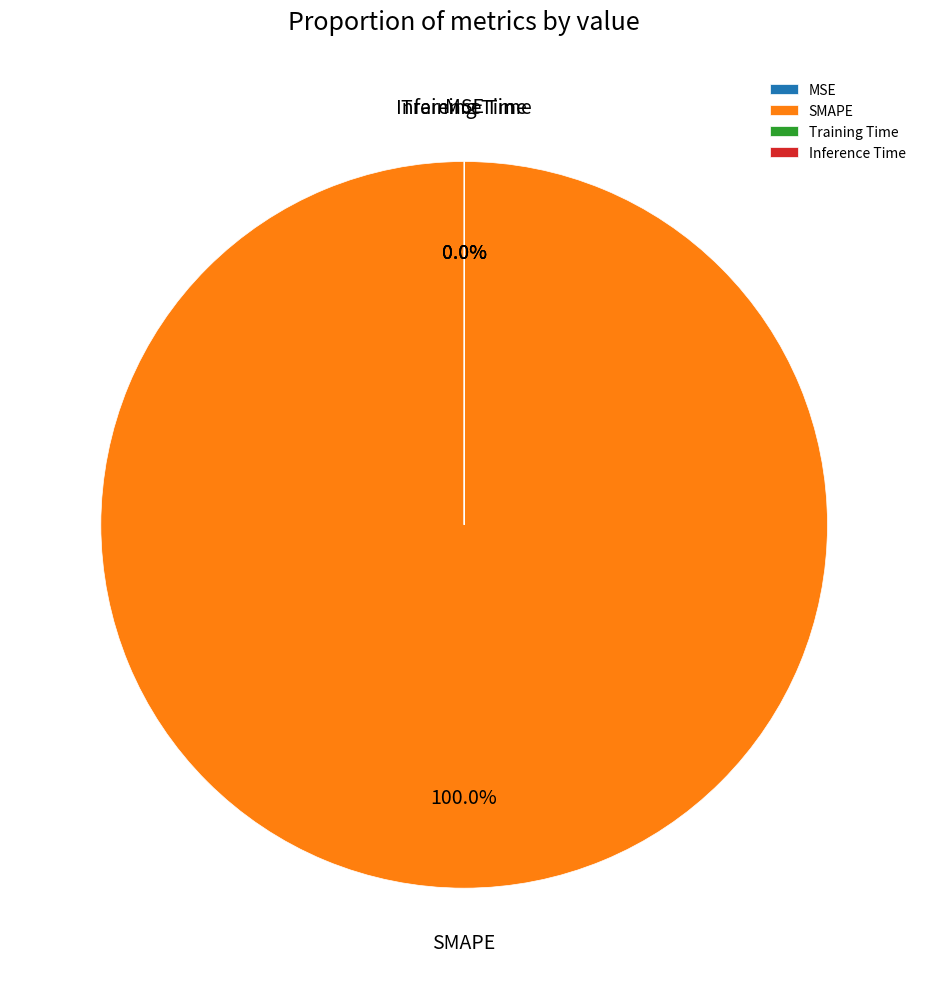

What is the change in value from SMAPE to Inference Time?

-200.0